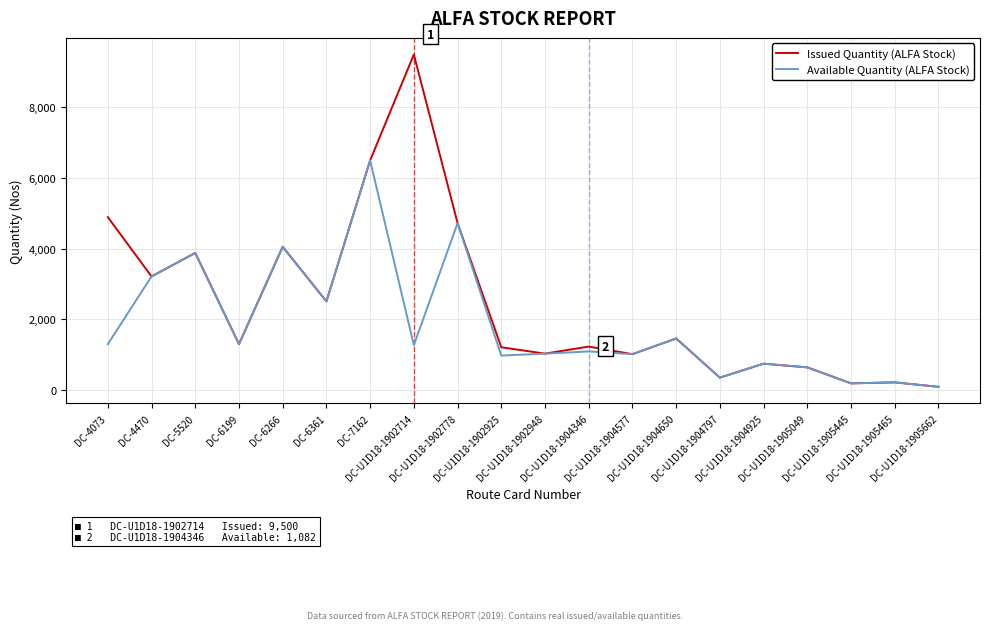

At which category does Available Quantity (ALFA Stock) reach its first local peak?

DC-5520